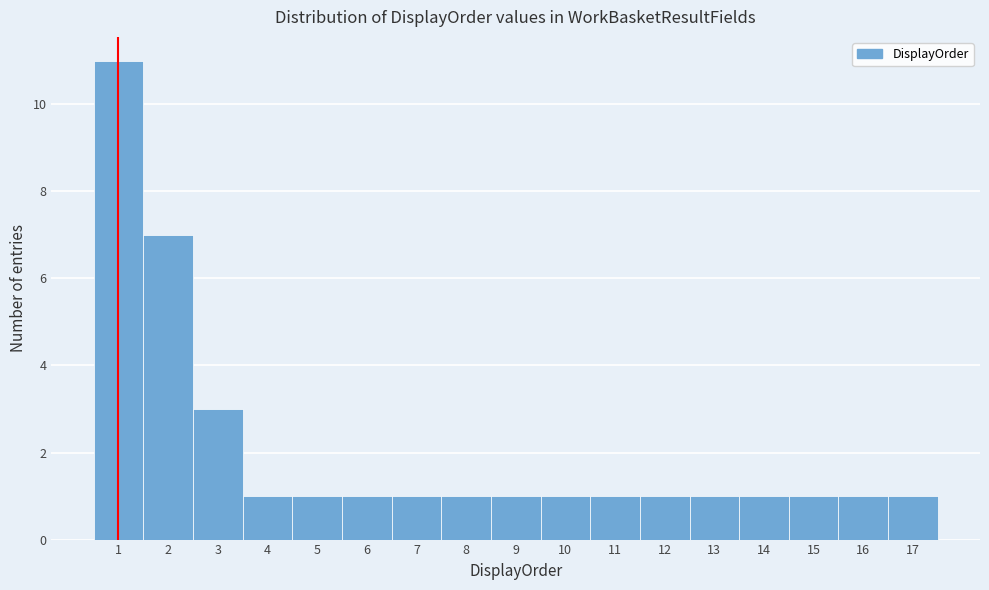

Reading left to right, list every bar in this chart as the range it spans on the x-axis followed by its height. The values are not printed on the chart, so give them approximately, as read against the axis.

0.5 to 1.5: 11
1.5 to 2.5: 7
2.5 to 3.5: 3
3.5 to 4.5: 1
4.5 to 5.5: 1
5.5 to 6.5: 1
6.5 to 7.5: 1
7.5 to 8.5: 1
8.5 to 9.5: 1
9.5 to 10.5: 1
10.5 to 11.5: 1
11.5 to 12.5: 1
12.5 to 13.5: 1
13.5 to 14.5: 1
14.5 to 15.5: 1
15.5 to 16.5: 1
16.5 to 17.5: 1